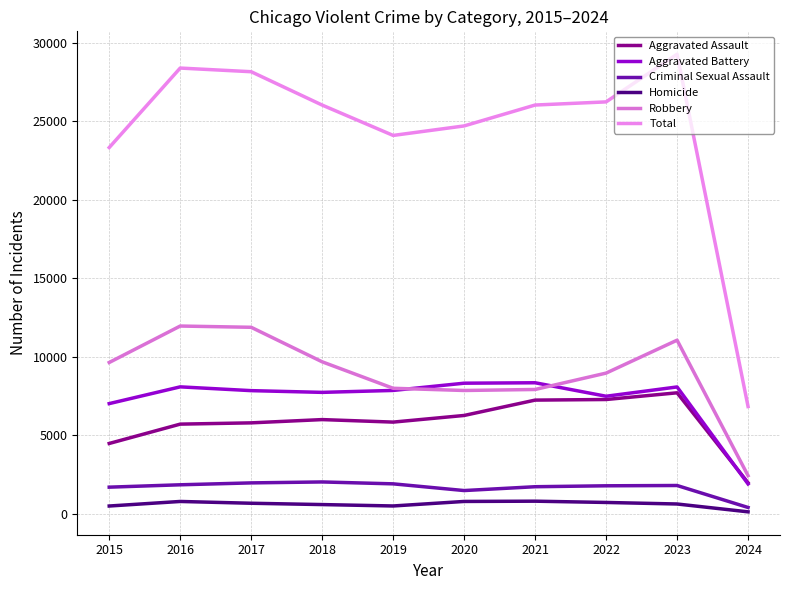

True or false: Total has more than 1 points higher than both neighbors.

True